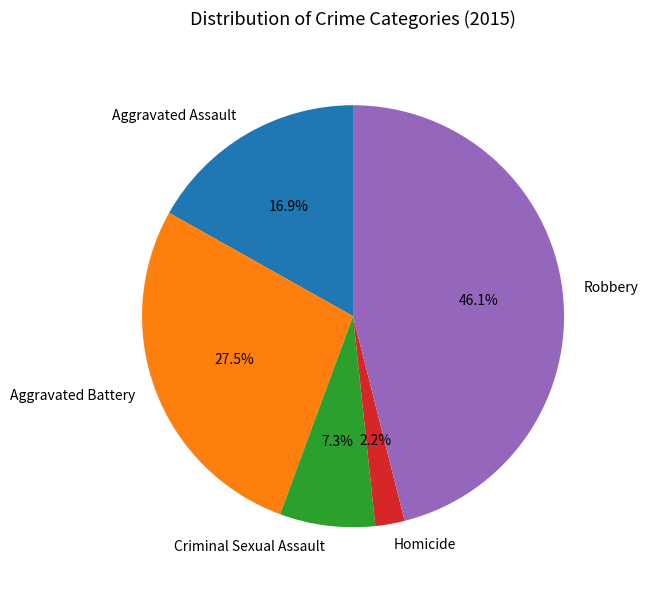

What percentage do Robbery and Aggravated Battery together represent?

73.6%